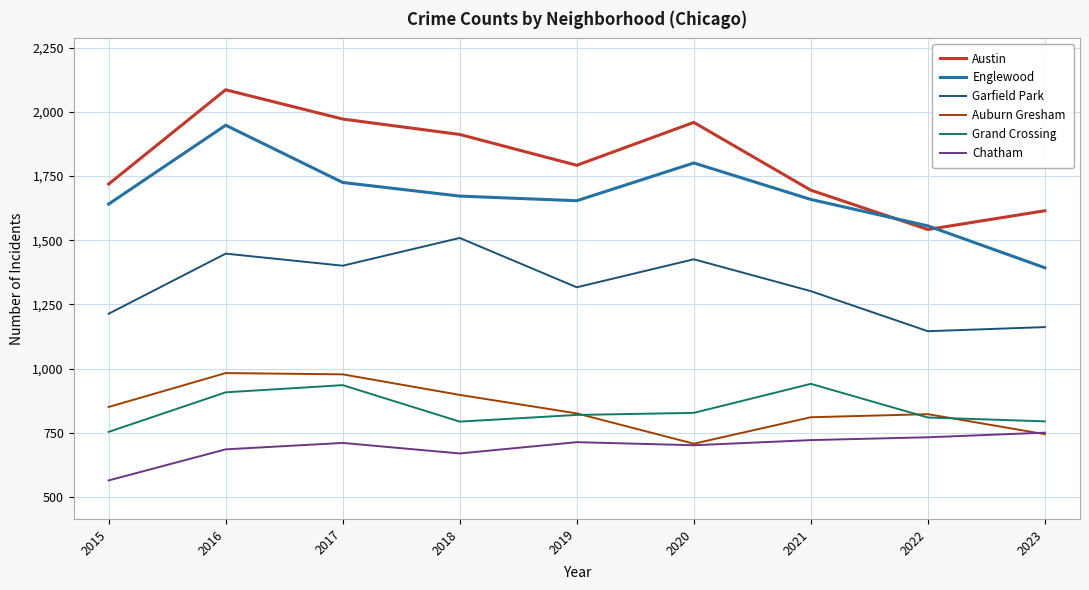

Between 2020 and 2023, which series saw the biggest shift?

Englewood